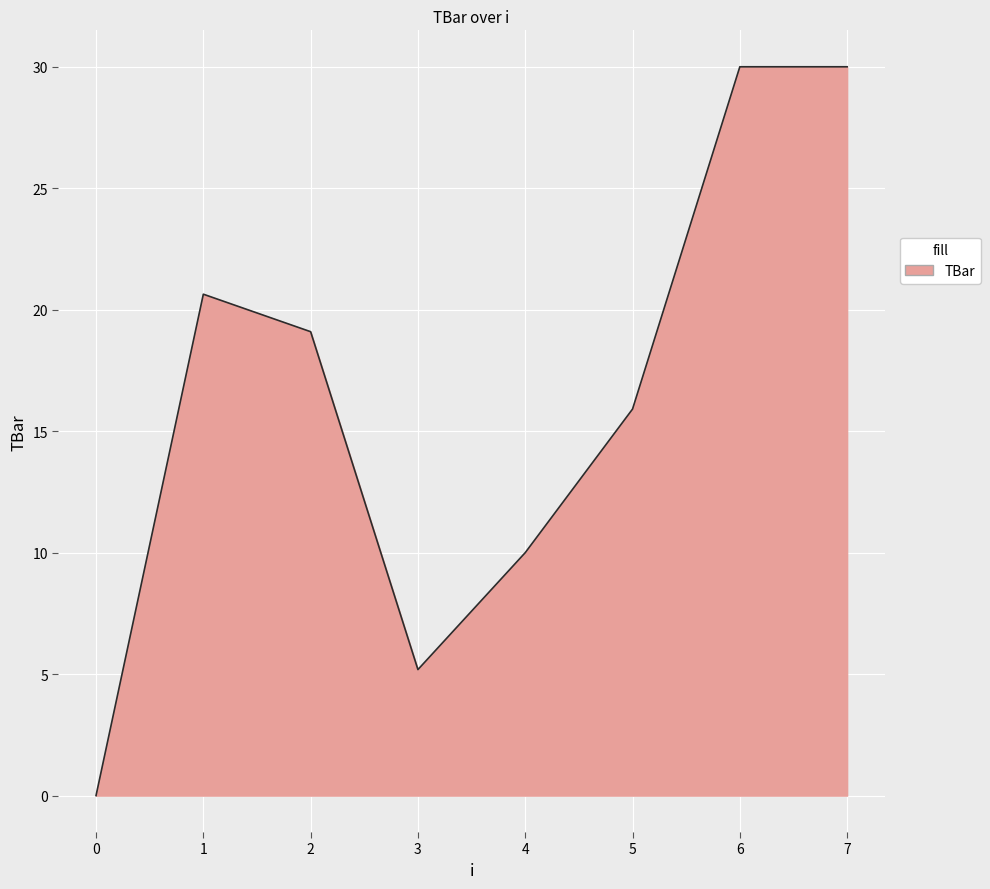

Does the chart display data point markers on the line(s)?

No